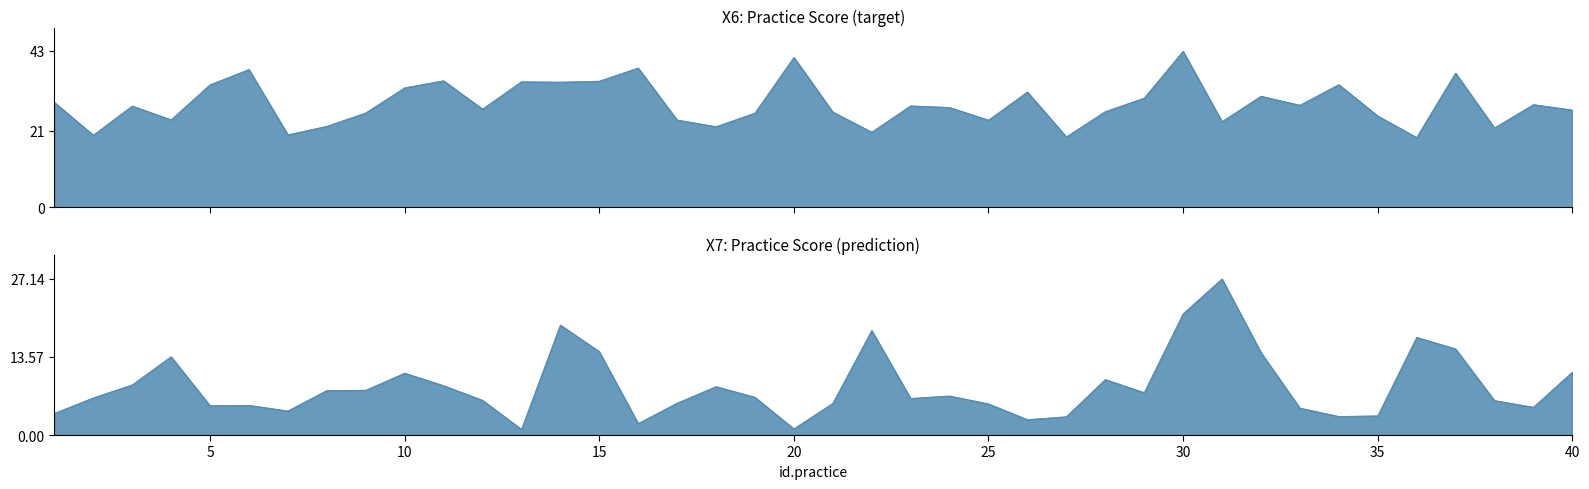

What is the value of the X7 point at the 6th from the left?

5.2